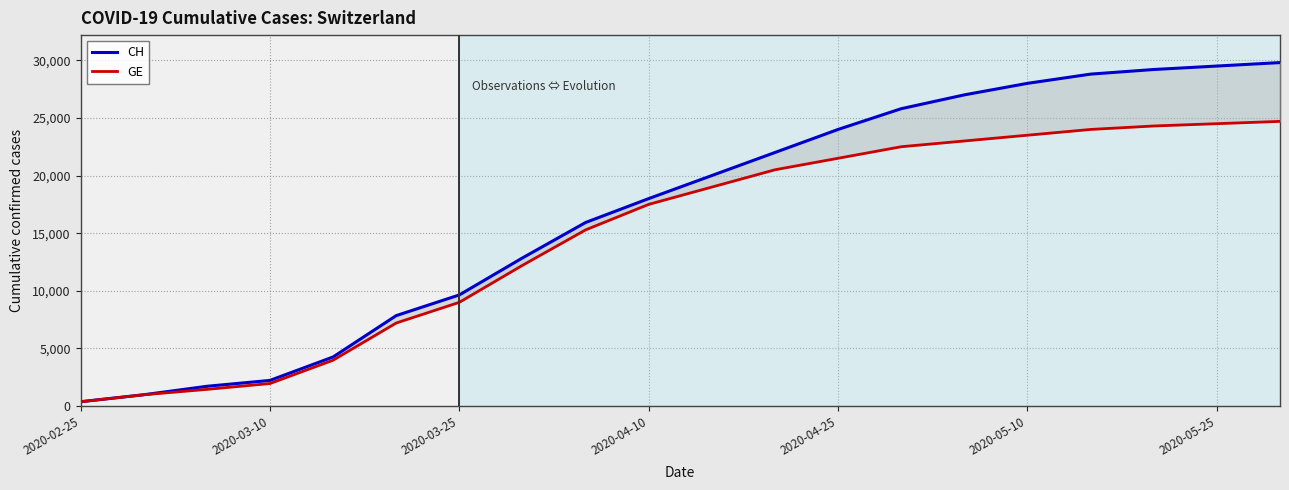

What is the total value across all series at 2020-02-25?

750